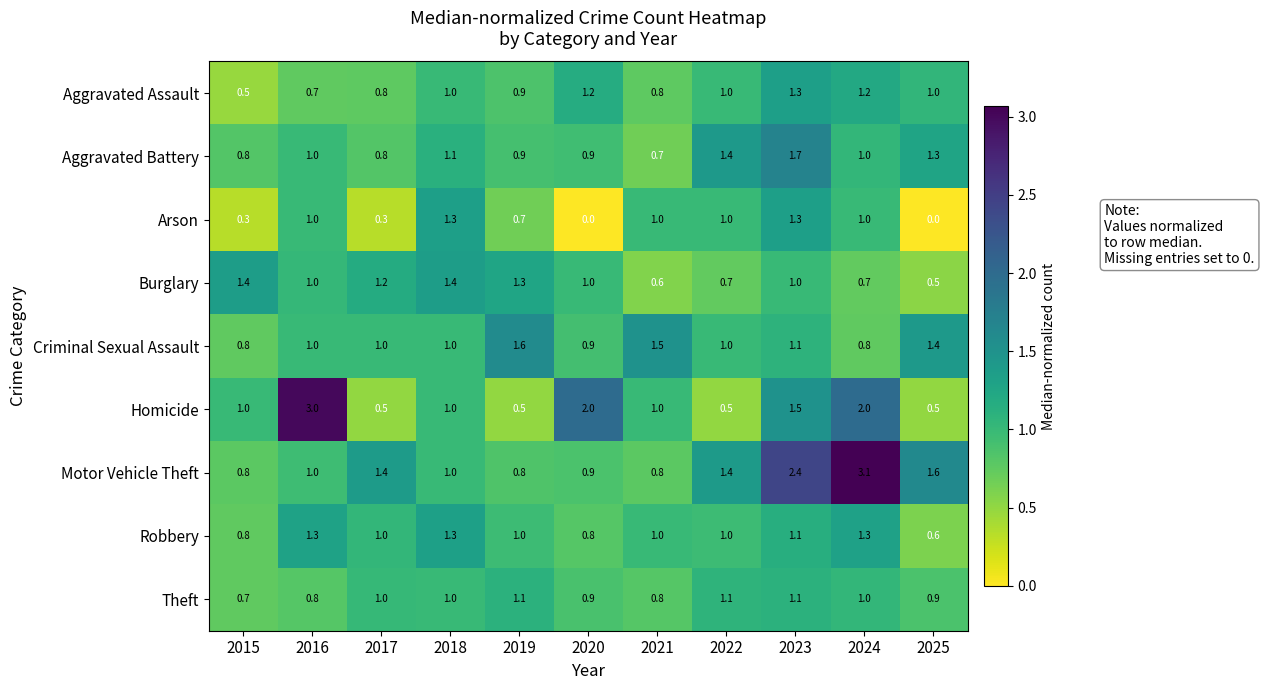

What is the sum of the Motor Vehicle Theft values at 2015 and 2022?

2.2